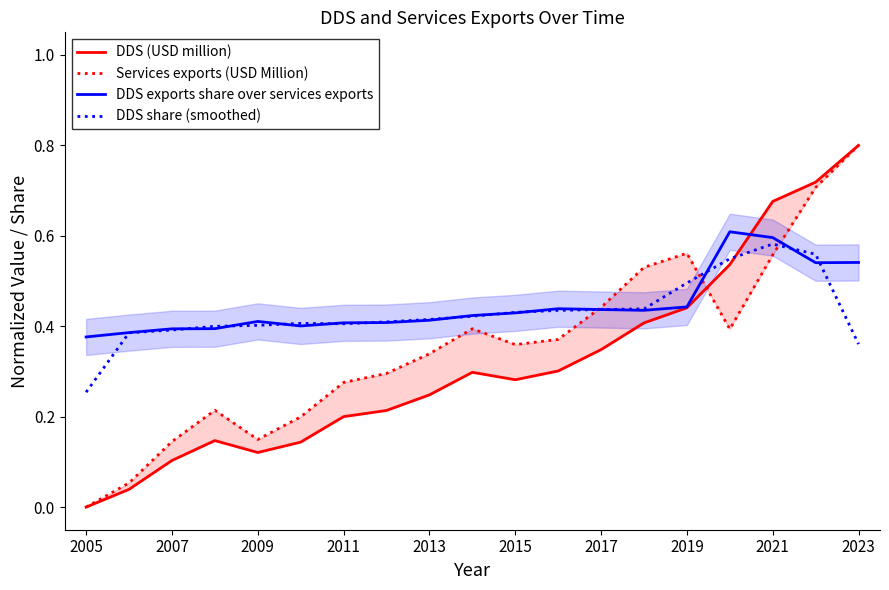

At which label is DDS share (smoothed) closest to 0?

2005